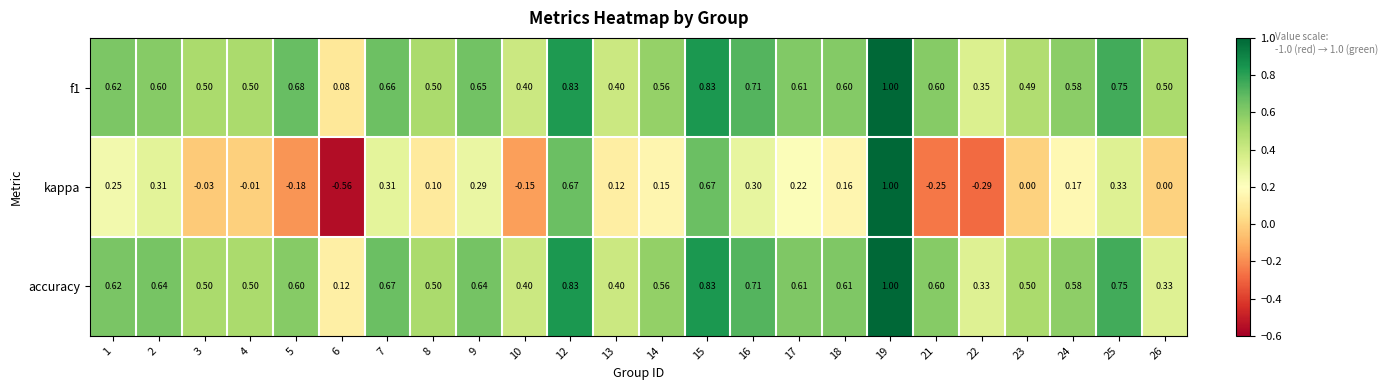

Is the value of kappa at 18 greater than the value of f1 at 1?

No